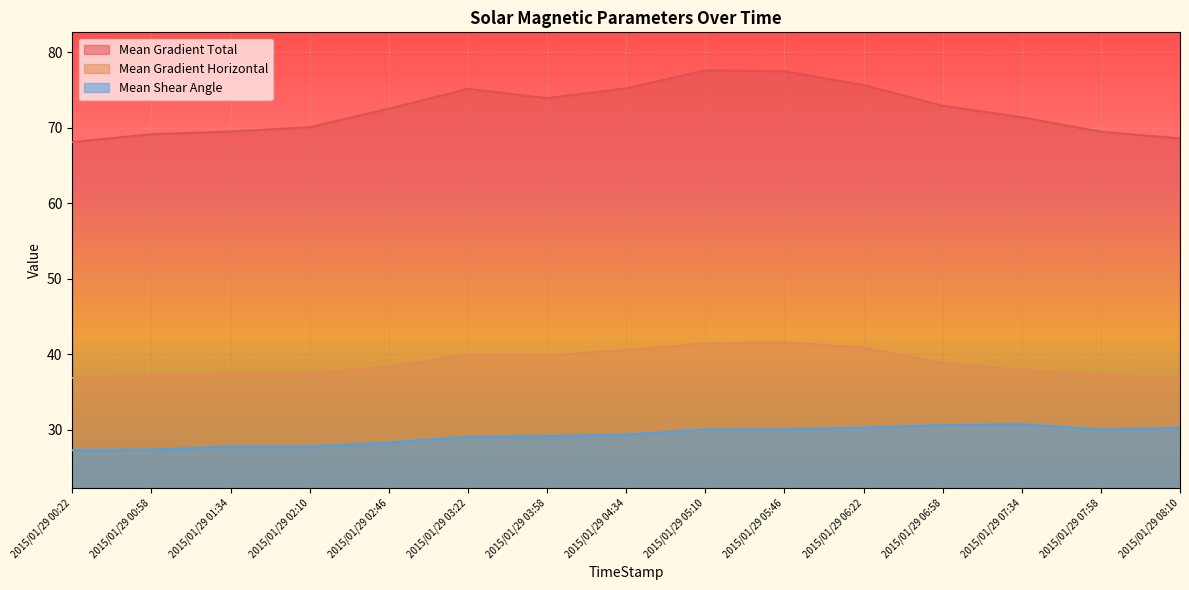

What is the sum of the Mean Shear Angle values at 2015/01/29 07:34 and 2015/01/29 02:46?

59.0